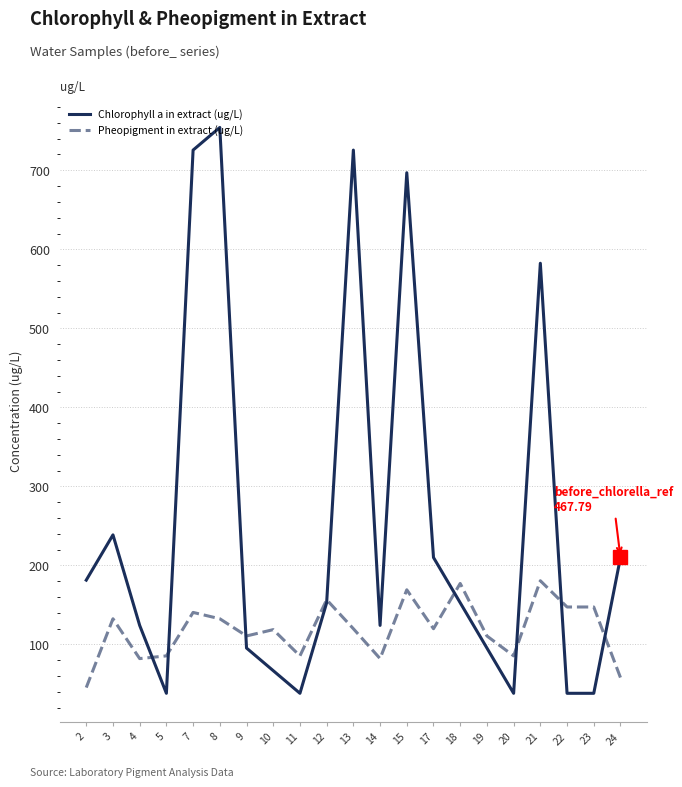

How many interior local peaks does the Chlorophyll a in extract (ug/L) series have?

5